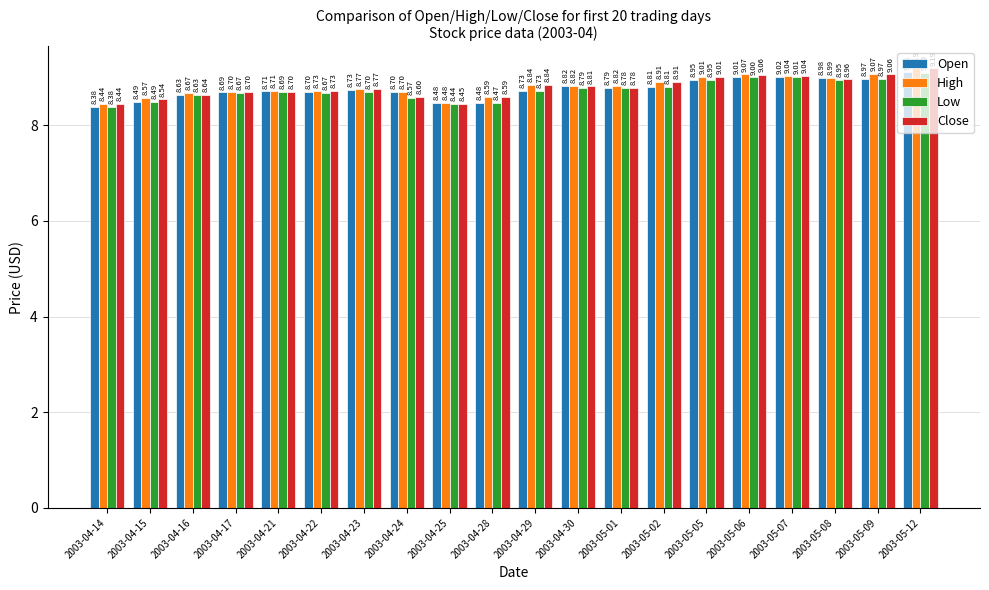

What are all the series names shown in the legend?

Open, High, Low, Close